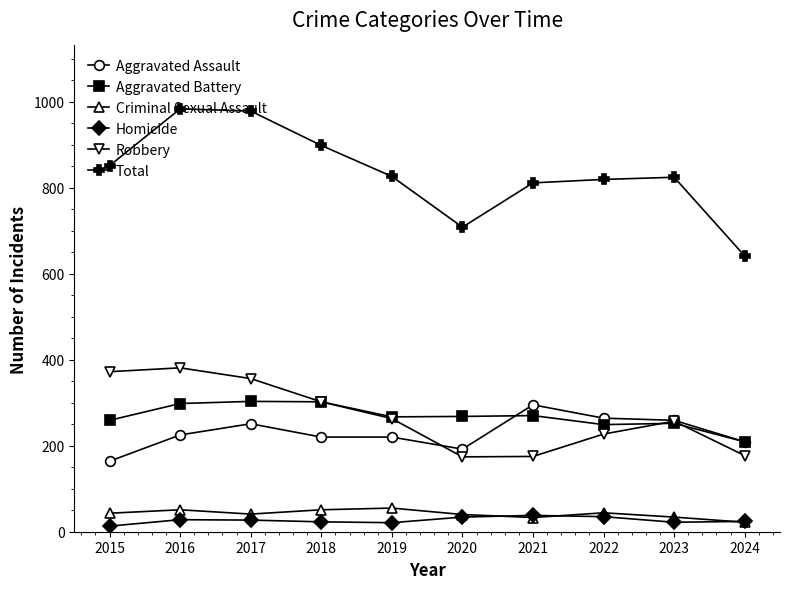

What is the total value across all series at 2018?

1796